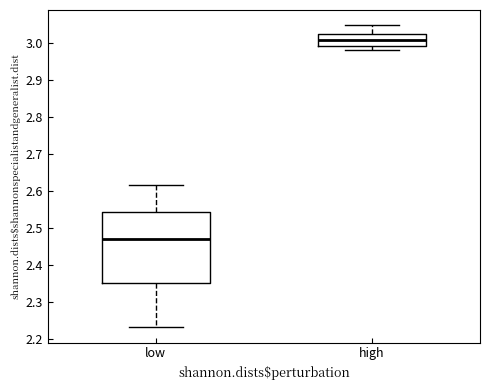

Reading left to right, read every box against the y-axis: the position of its median line, the range the box covers, and the ends of its whiskers. The values are not printed on the chart, so give them approximately, as read against the axis.

low: median 2.47, box 2.35 to 2.54, whiskers 2.23 to 2.62
high: median 3.01, box 2.99 to 3.02, whiskers 2.98 to 3.05